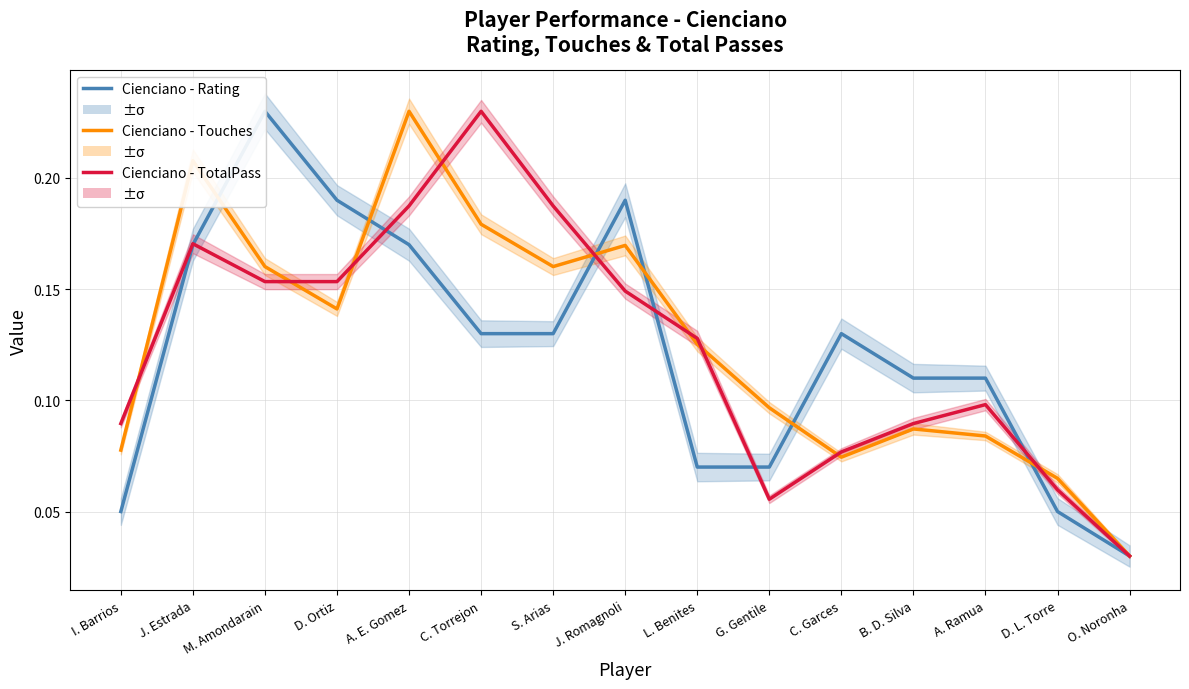

How many lines are shown in the chart?

3